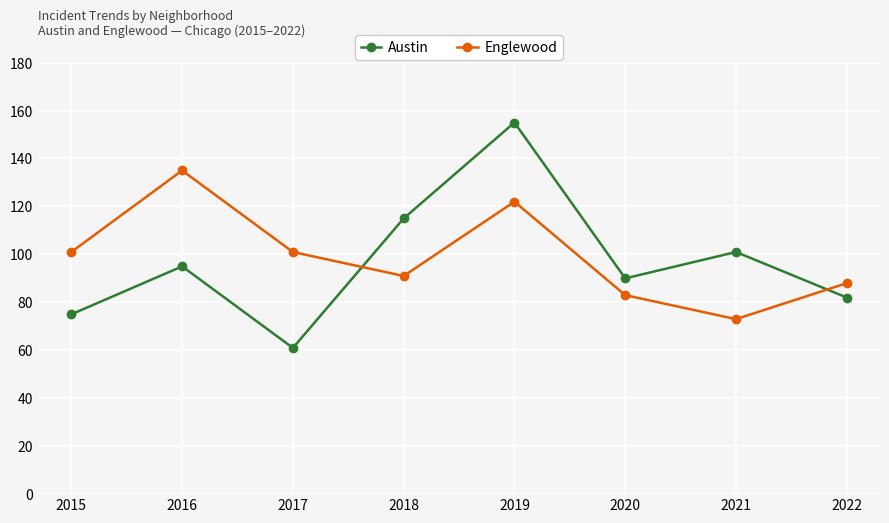

Reading left to right, extract all data points from this chart.

Austin: 2015=75	2016=95	2017=61	2018=115	2019=155	2020=90	2021=101	2022=82
Englewood: 2015=101	2016=135	2017=101	2018=91	2019=122	2020=83	2021=73	2022=88